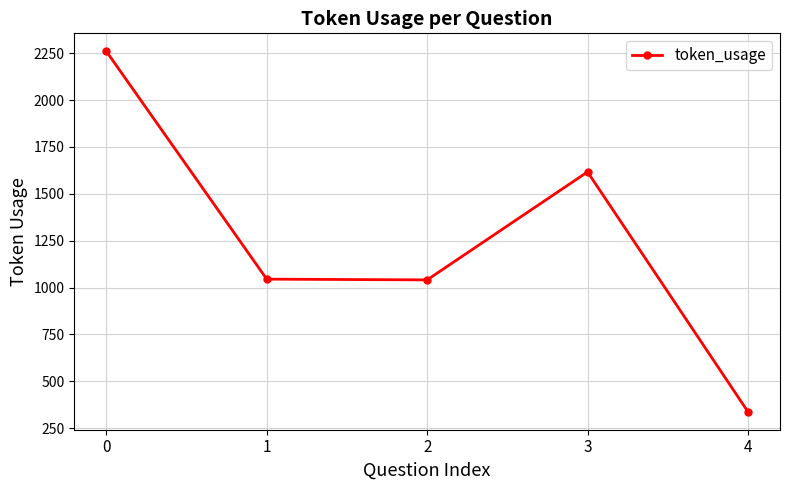

Which has a higher value, 1 or 4?

1